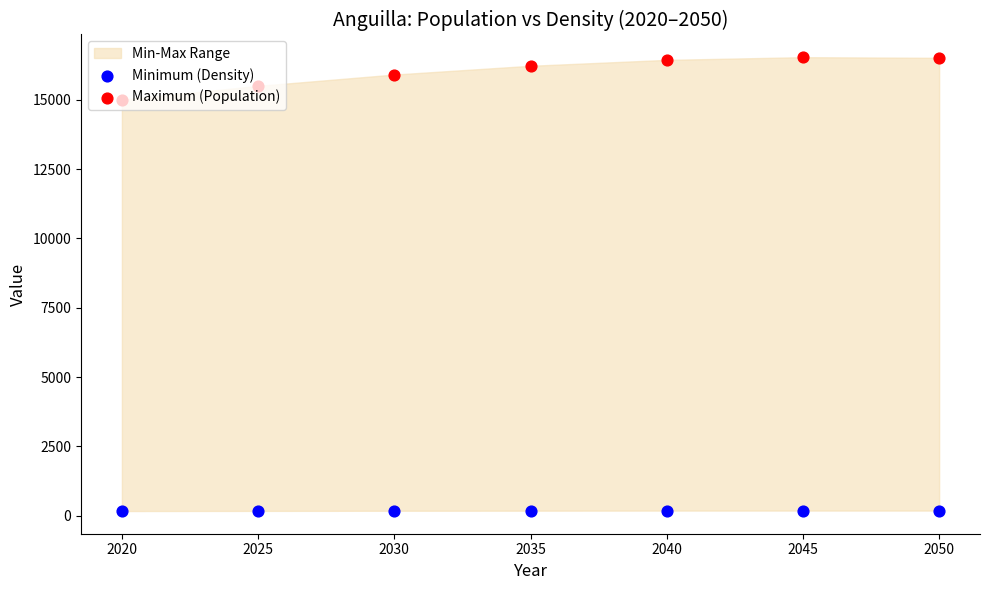

At how many categories does at least one series exceed 4056?

7